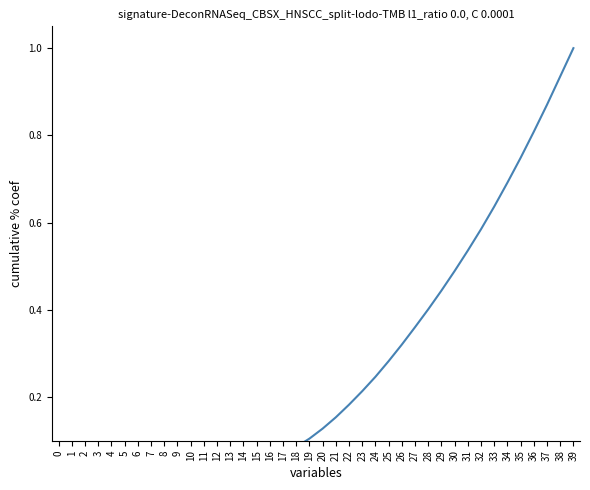

What is the sum of all values?

10.6